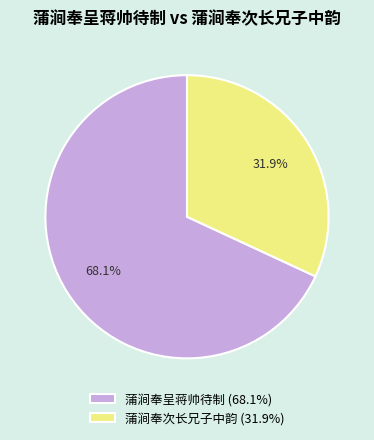

Is 蒲涧奉呈蒋帅待制 the majority of the pie?

Yes